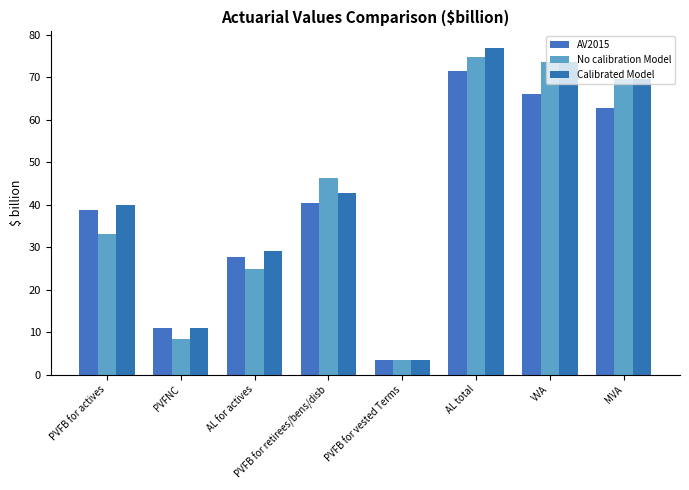

Reading left to right, extract all data points from this chart.

AV2015: 38.7	11.1	27.6	40.4	3.5	71.5	66.2	62.7
No calibration Model: 33.2	8.3	24.9	46.4	3.5	74.7	73.6	69.7
Calibrated Model: 40.0	10.9	29.1	42.8	3.5	77.0	73.6	69.7